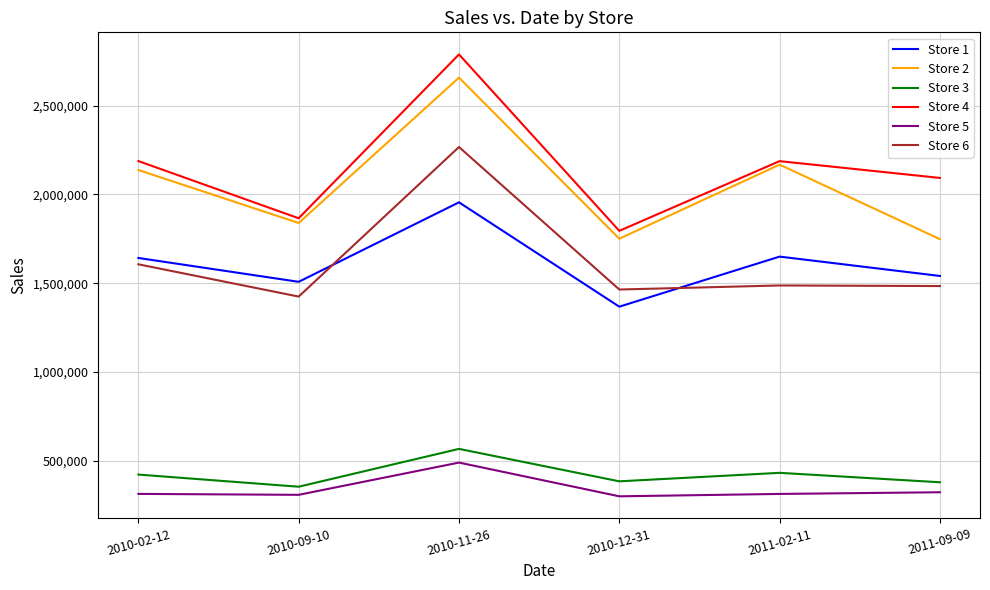

What is the highest value of the Store 5 series?

488362.6